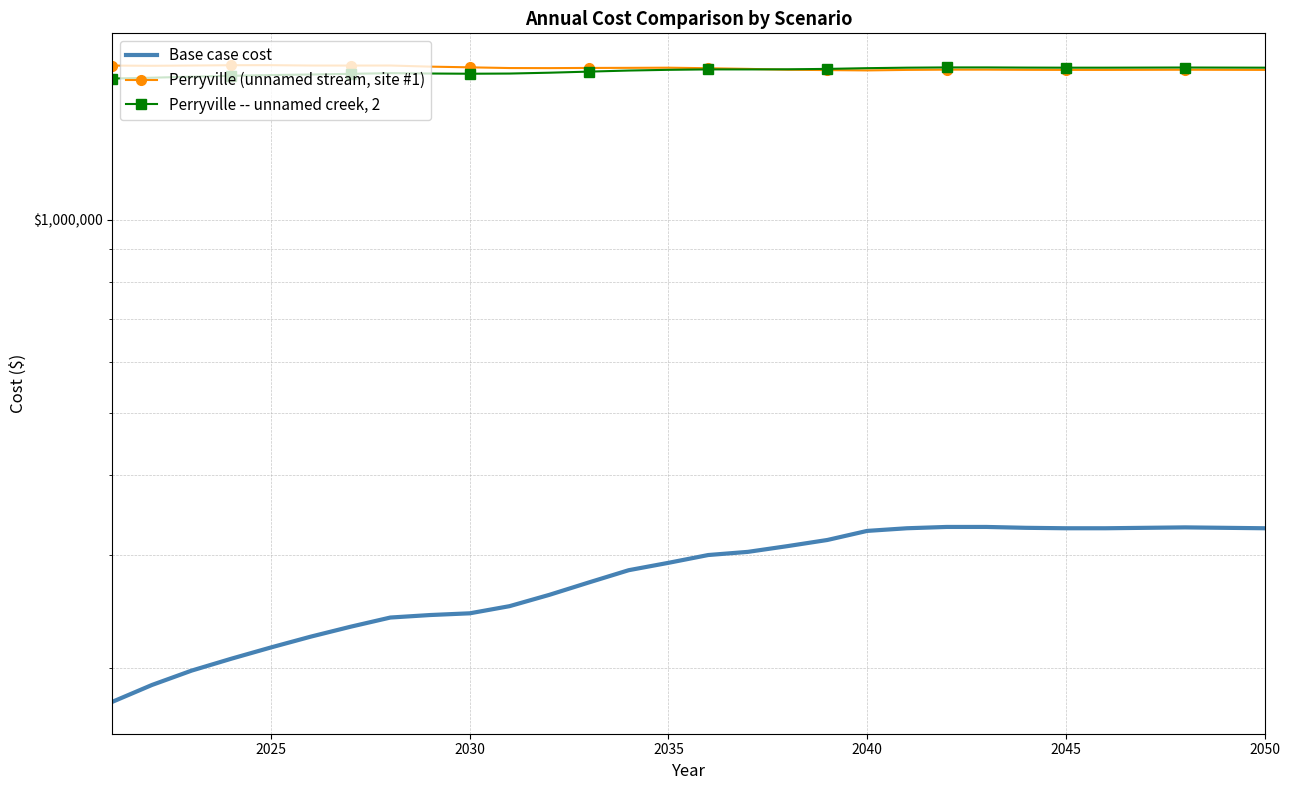

What is the value of the Perryville -- unnamed creek, 2 point at the 27th from the left?

1729146.0